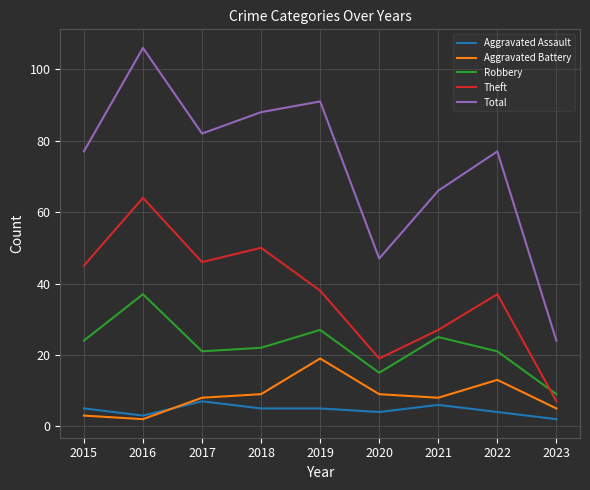

What is the total value across all series at 2019?

180